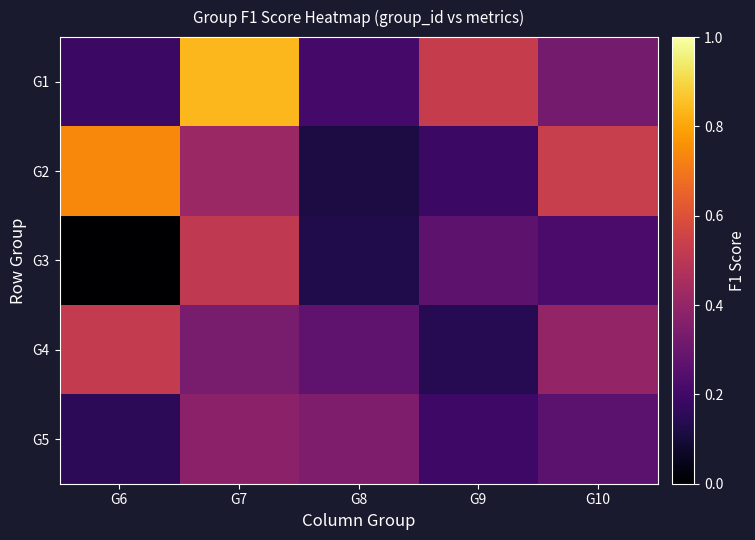

How many distinct data groups are displayed?

5